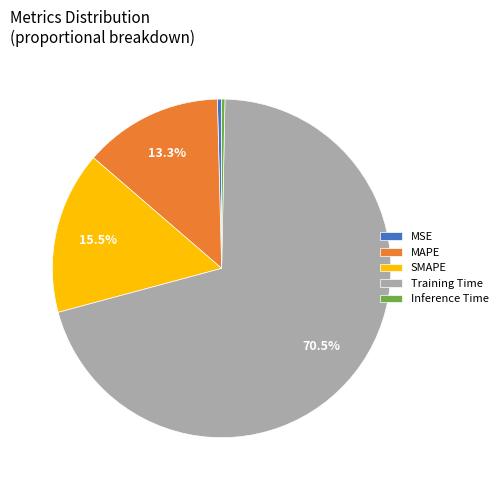

True or false: MSE accounts for 0% of the total.

True